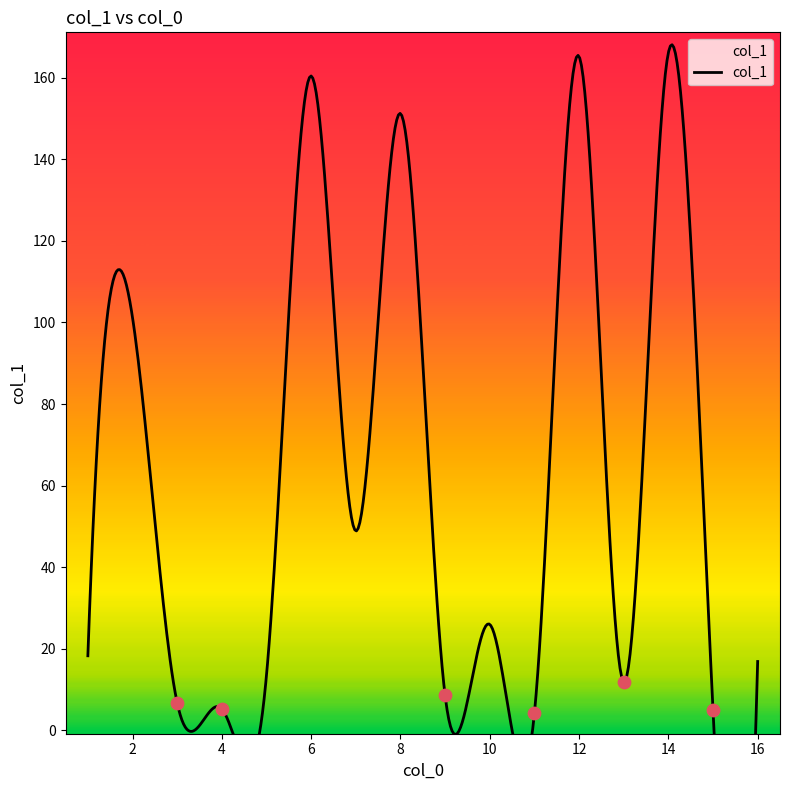

Between 5 and 4, which is larger?

4